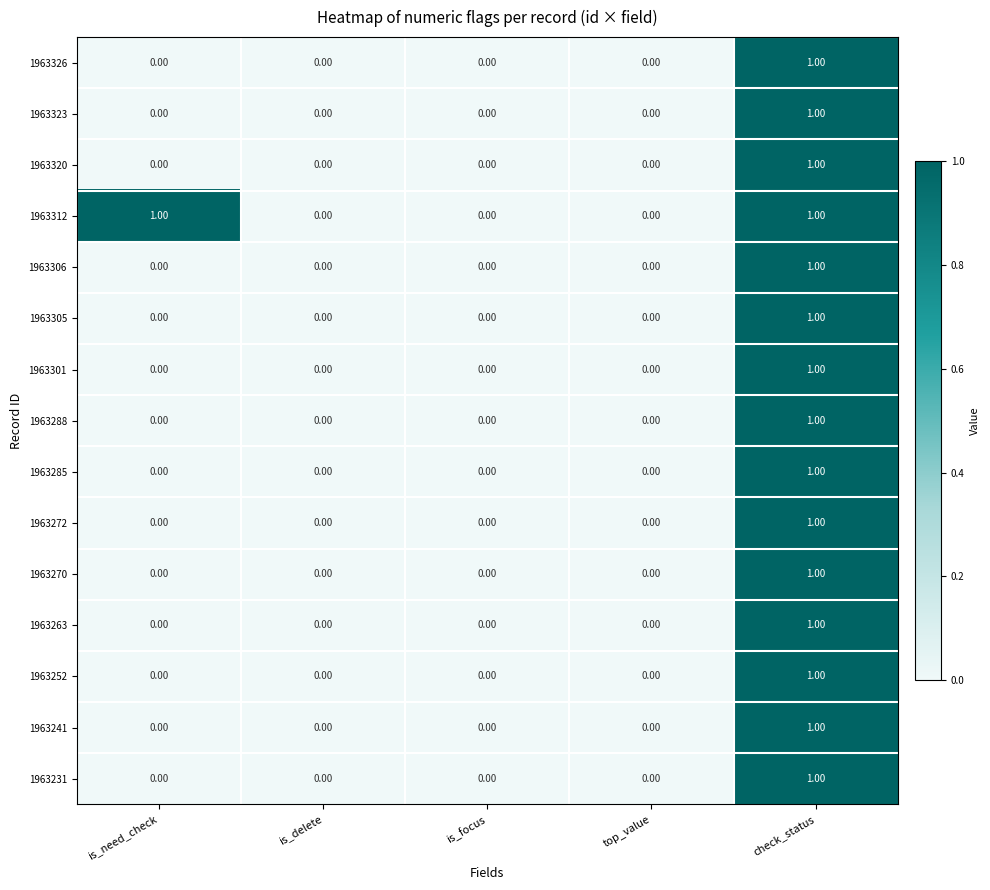

At which category is the sum across all series the highest?

check_status